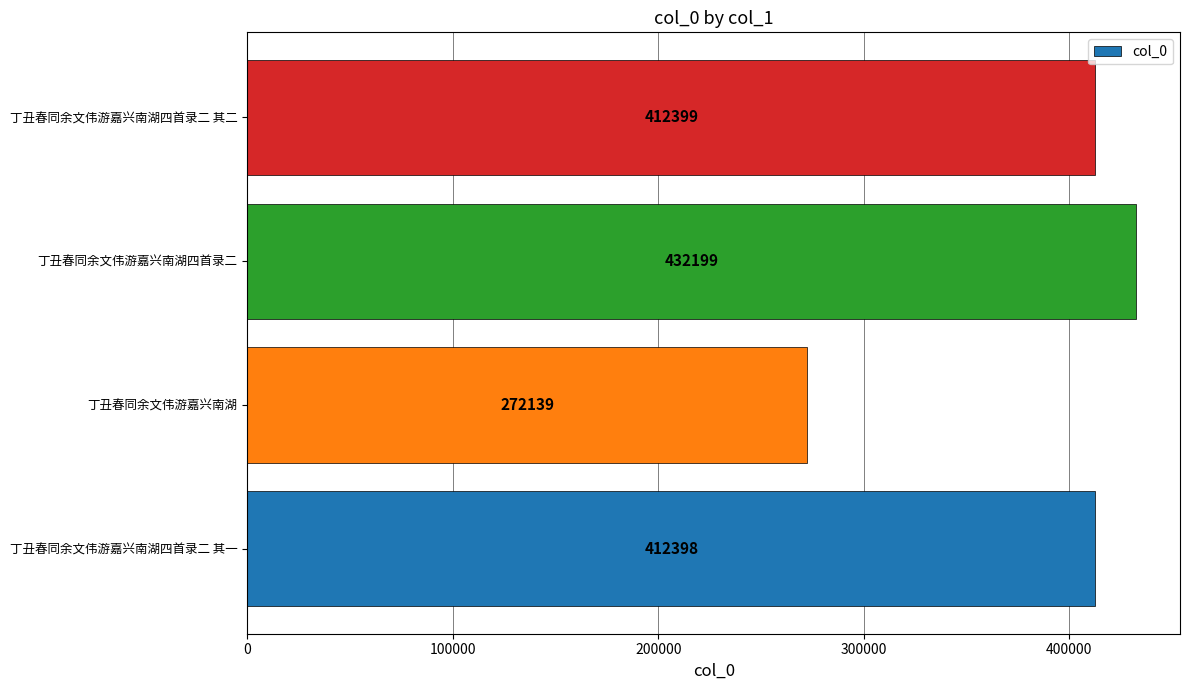

Where is the data nearest to the value 352169?

丁丑春同余文伟游嘉兴南湖四首录二 其一